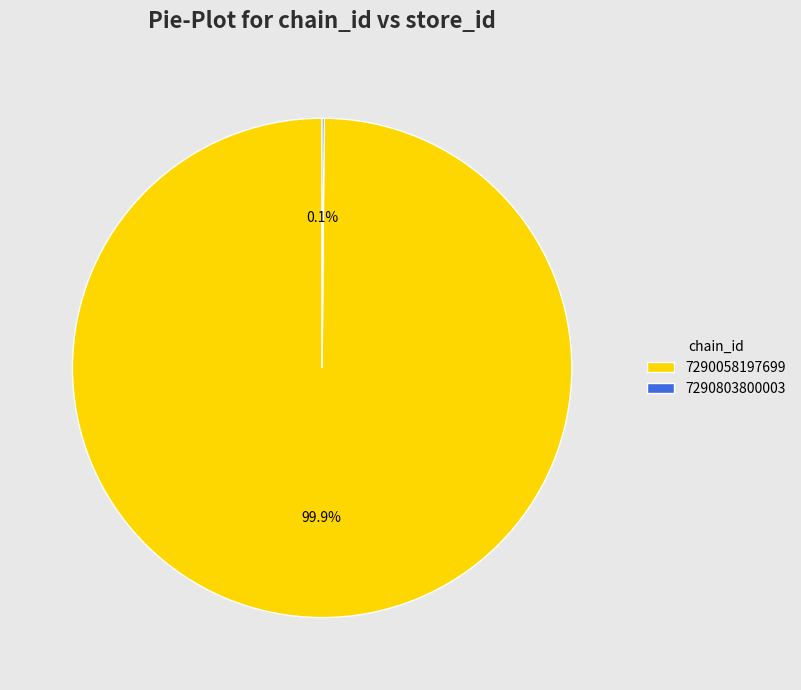

What percentage is the 7290058197699 slice, to the nearest percent?

100%